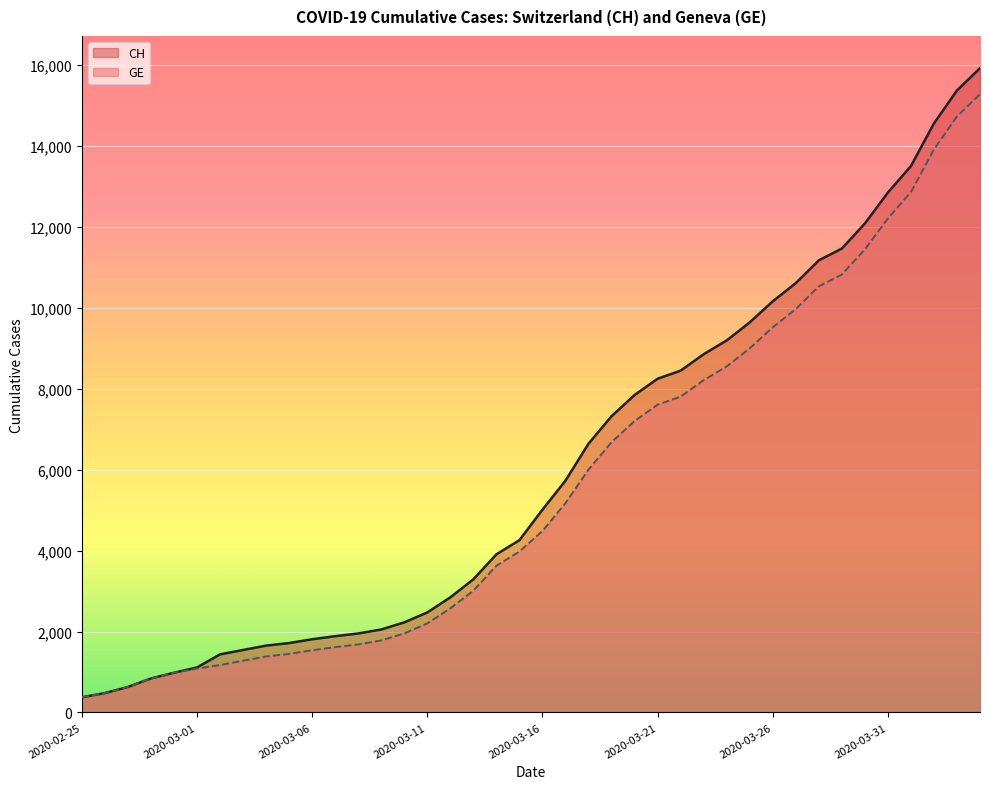

What is the label of the 25th point from the right?

2020-03-11